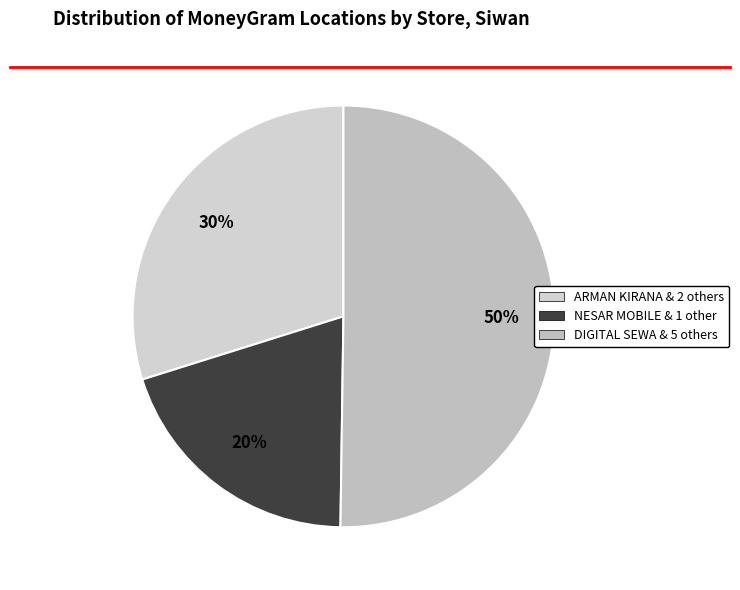

Count the number of slices in the pie.

3